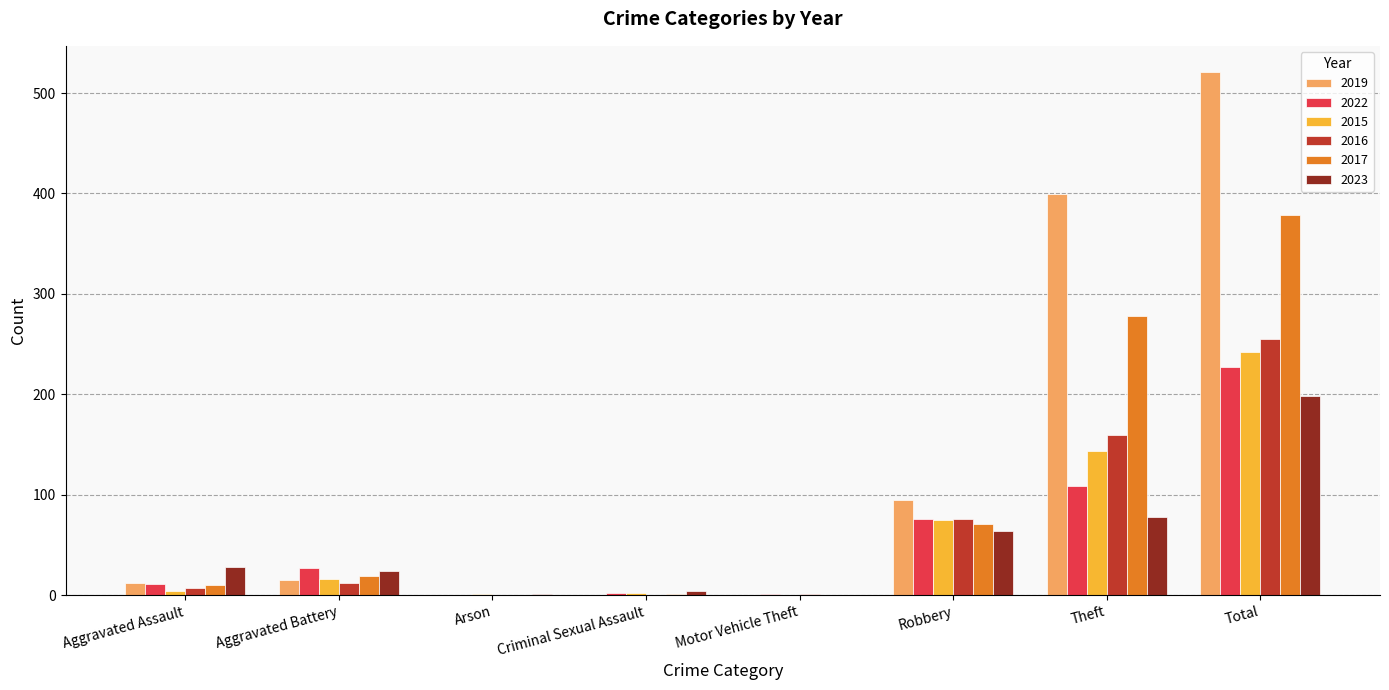

True or false: 2017 has a value of 662 at Total.

False